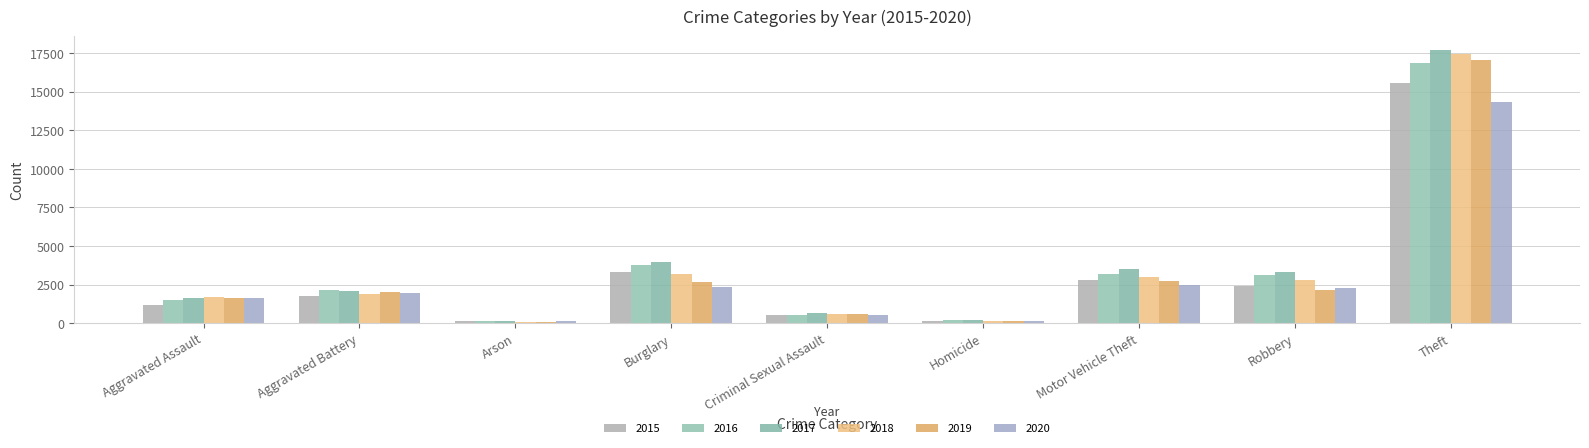

Count the number of data series in this chart.

6